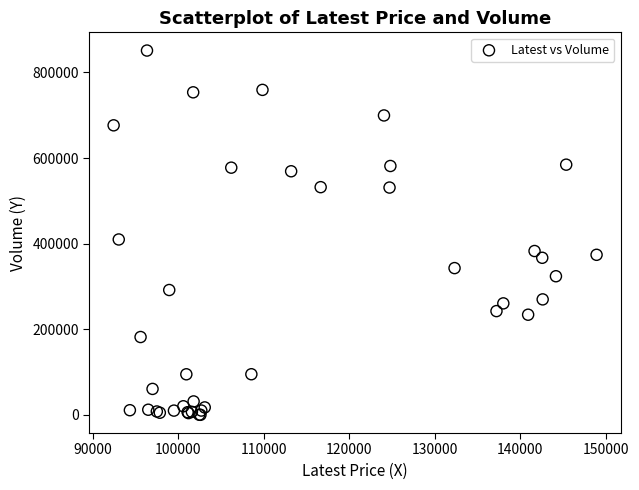

What Y value in the scatter plot is closest to 425677?

409821